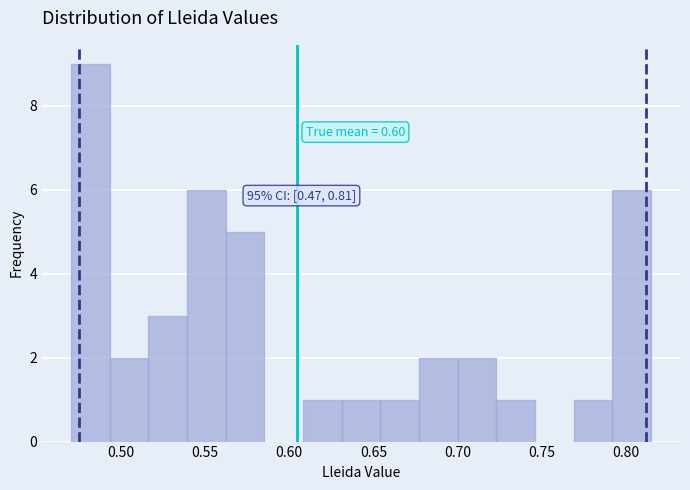

Over which range of the x-axis is the bar tallest?

0.470 to 0.495